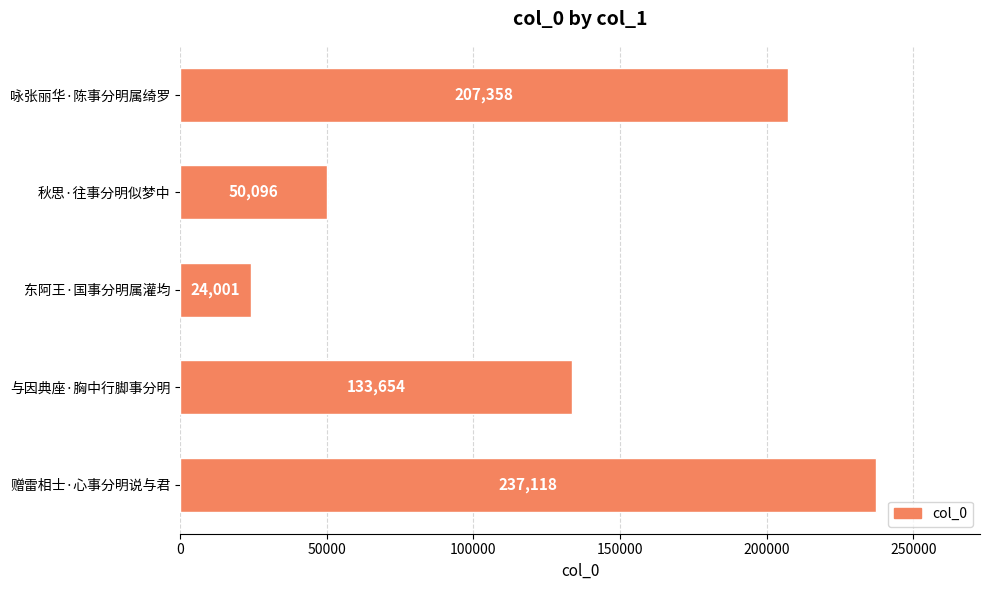

What is the greatest value displayed?

237118